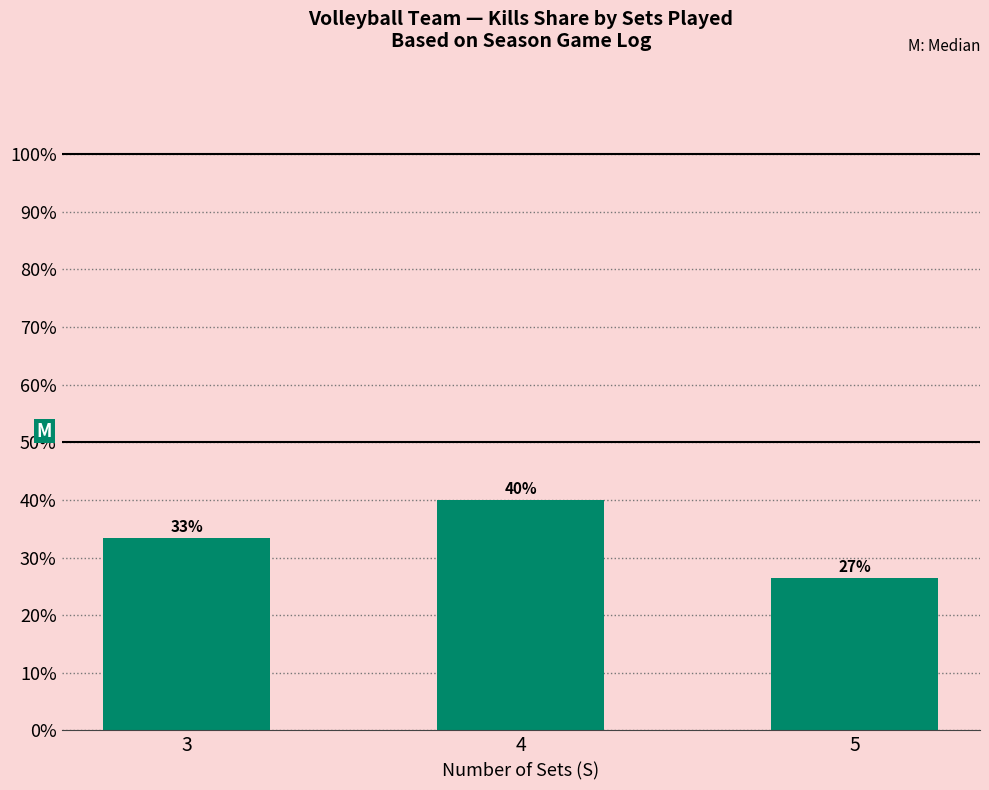

What is the value of the 1st bar from the left?

33.4